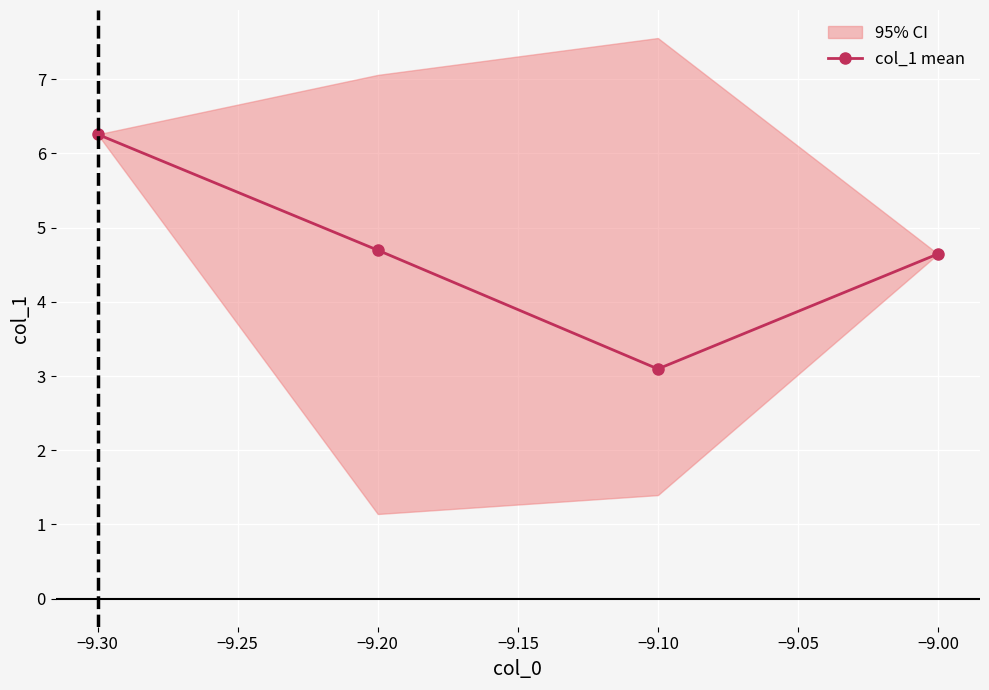

What is the sum of all values?

18.7